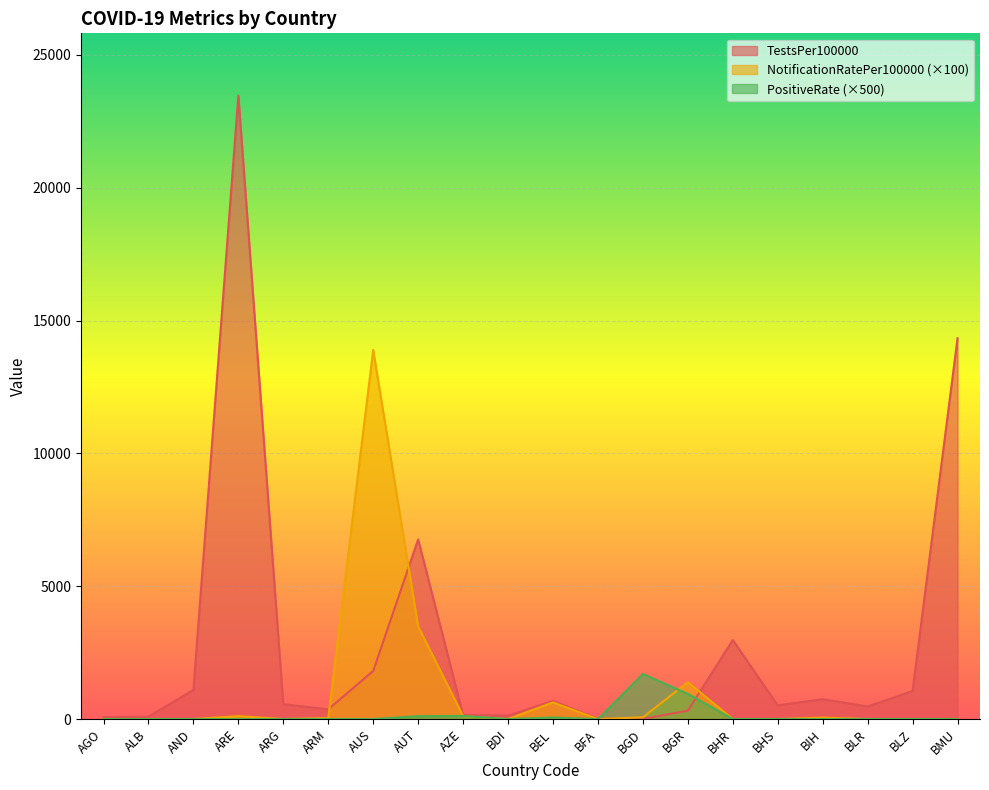

What is the total value across all series at ARG?

562.3